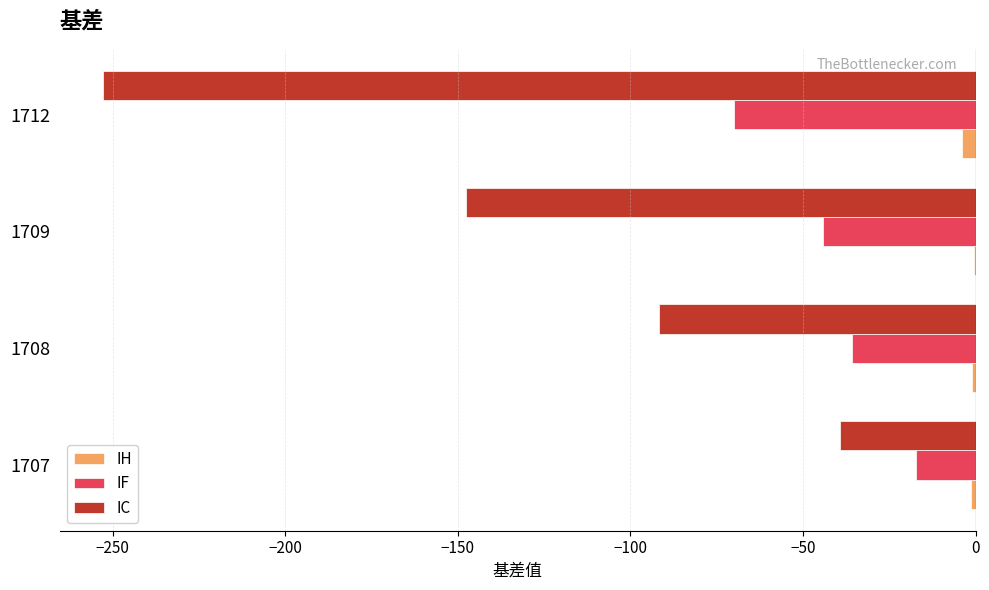

What is the sum of the IF values at 1708 and 1709?

-80.2